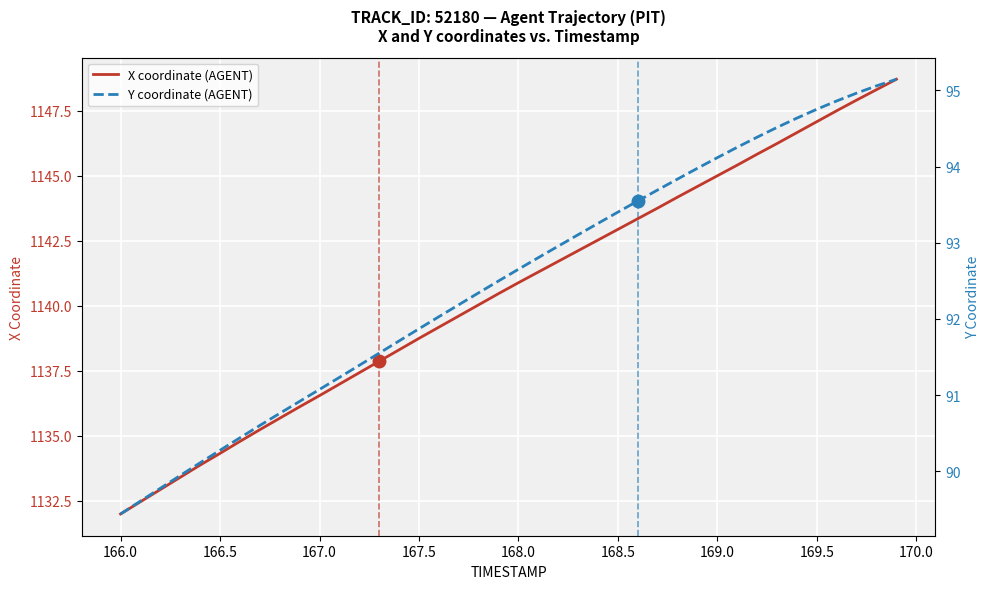

What is the greatest value displayed?

1148.7